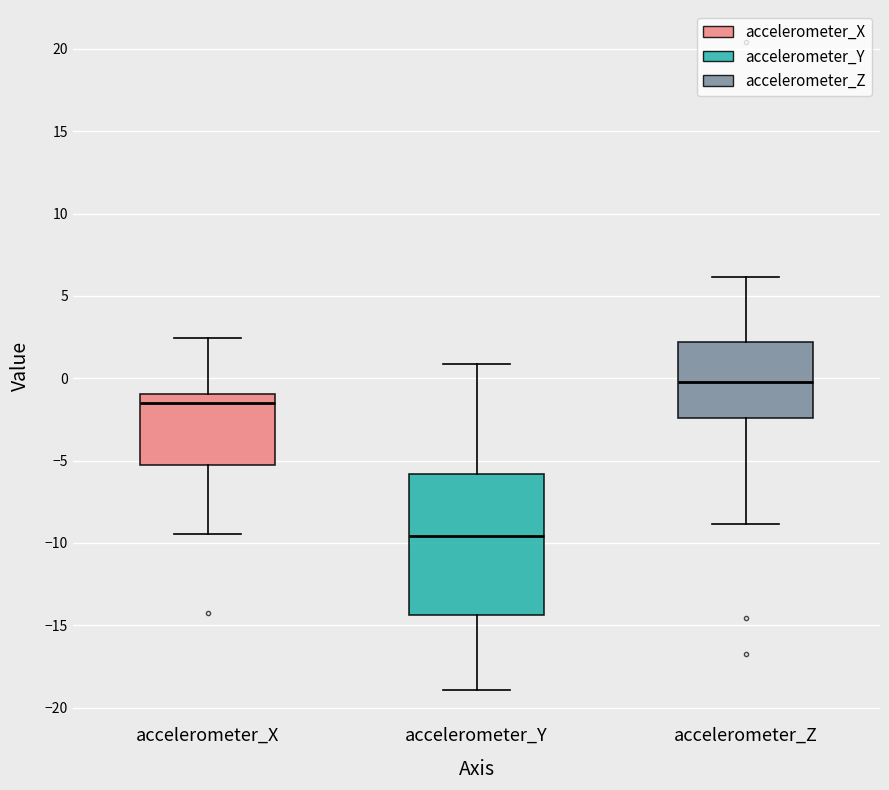

Reading left to right, read every box against the y-axis: the position of its median line, the range the box covers, and the ends of its whiskers. The values are not printed on the chart, so give them approximately, as read against the axis.

accelerometer_X: median -1.5, box -5.5 to -1.0, whiskers -9.5 to 2.5
accelerometer_Y: median -9.5, box -14.5 to -6.0, whiskers -19.0 to 1.0
accelerometer_Z: median 0.0, box -2.5 to 2.0, whiskers -9.0 to 6.0